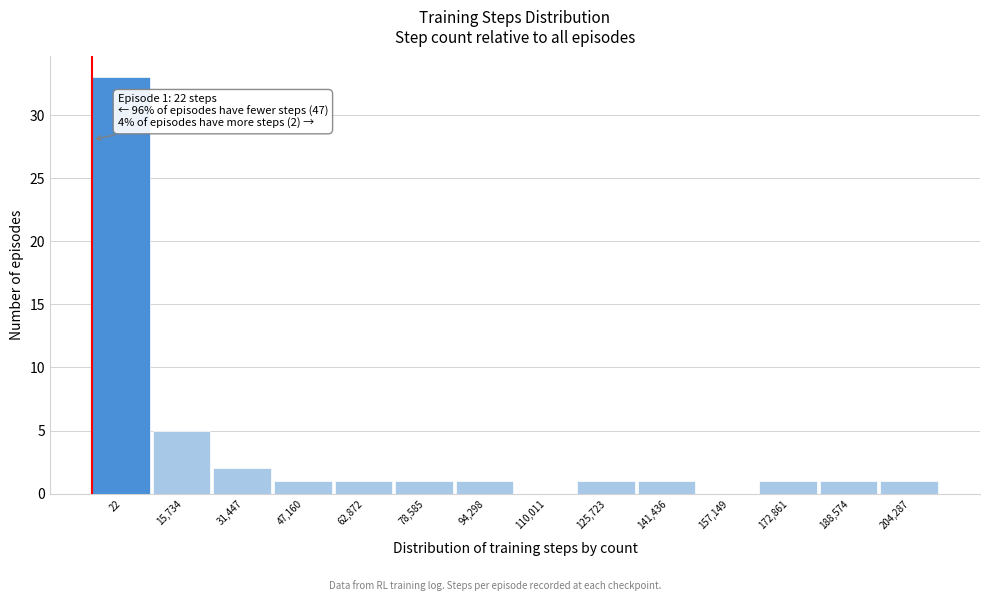

Reading left to right, what are all the values shown in this chart?

22=33	15,734=5	31,447=2	47,160=1	62,872=1	78,585=1	94,298=1	110,011=0	125,723=1	141,436=1	157,149=0	172,861=1	188,574=1	204,287=1